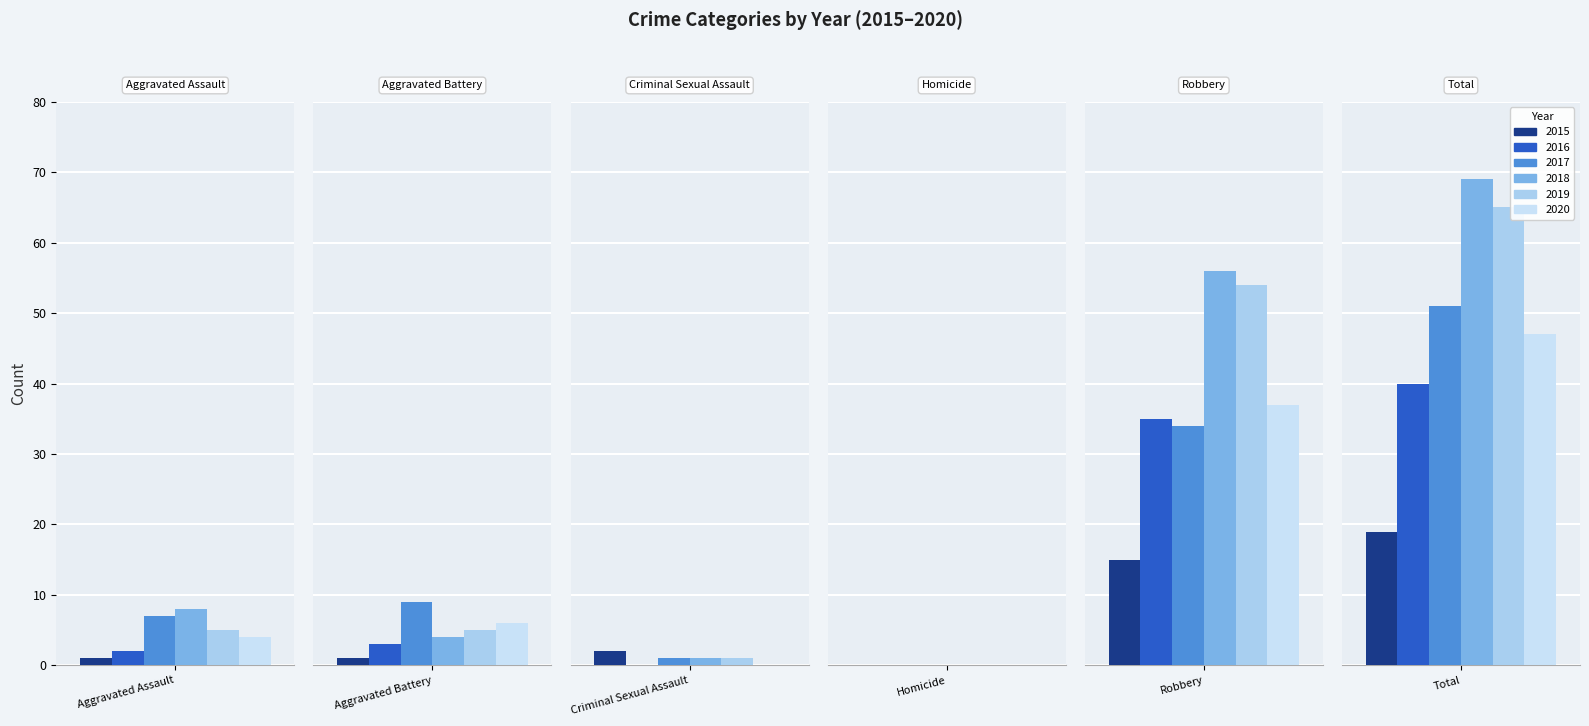

What is the label of the 4th bar from the left?

Homicide